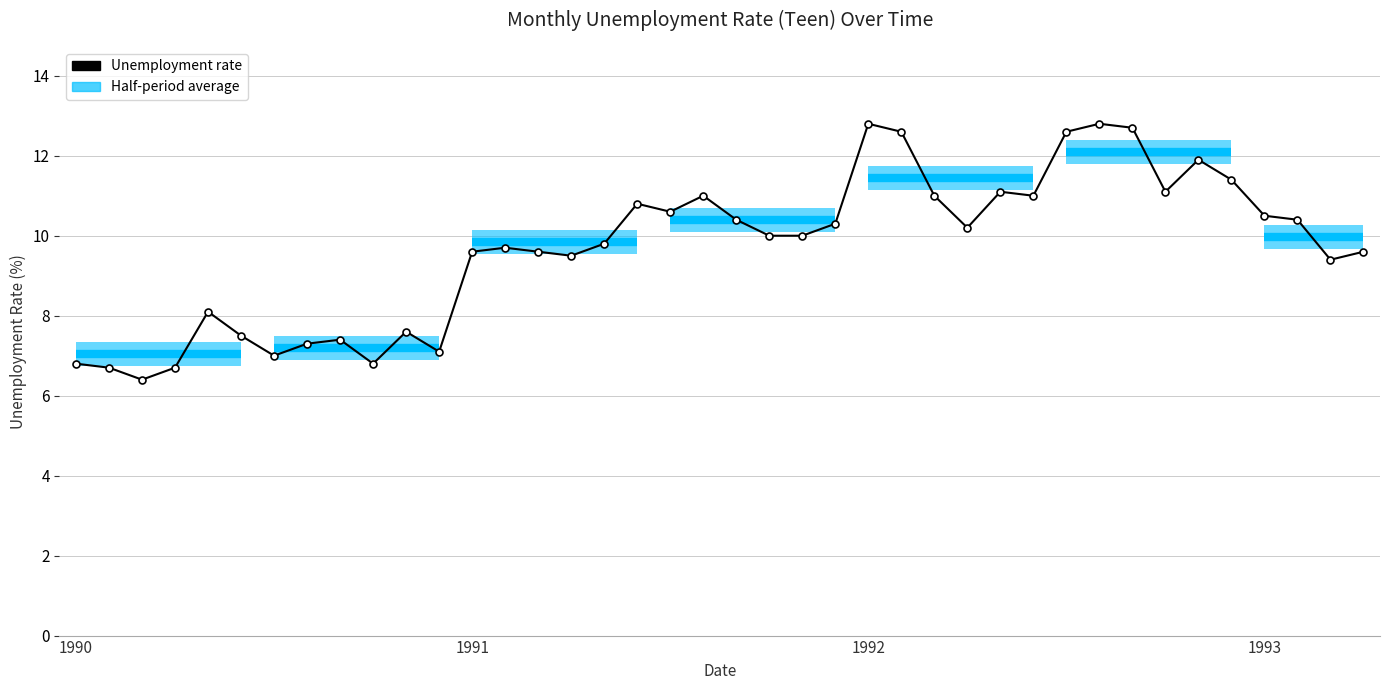

The chart shows a value of 7.2 at 19. True or false?

False